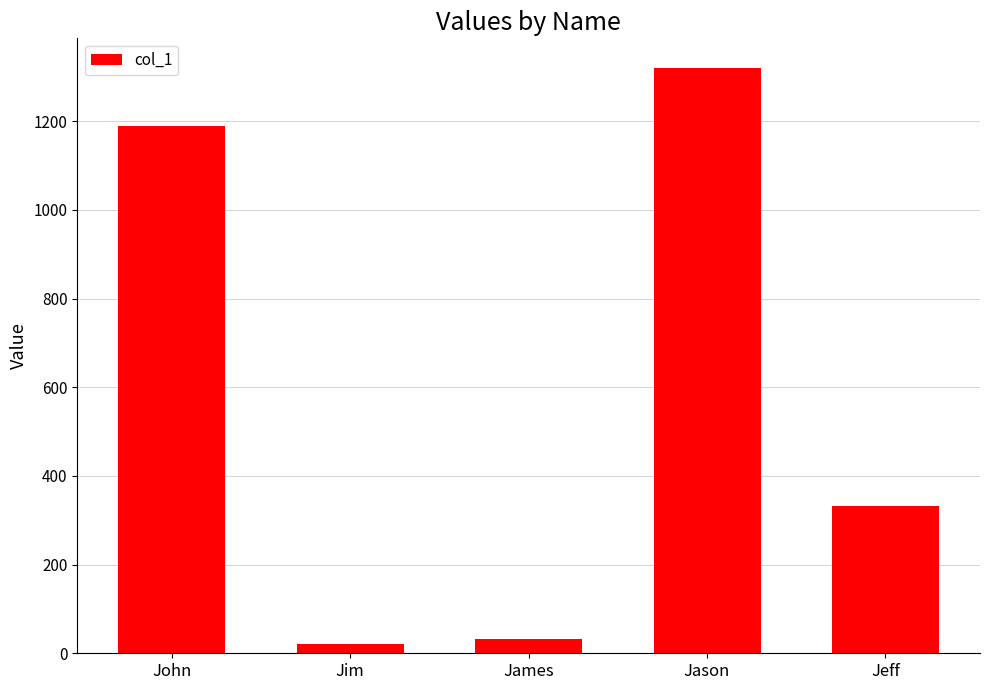

Reading right to left, transcribe all the data shown in this chart.

Jeff=333	Jason=1321	James=32	Jim=21	John=1190